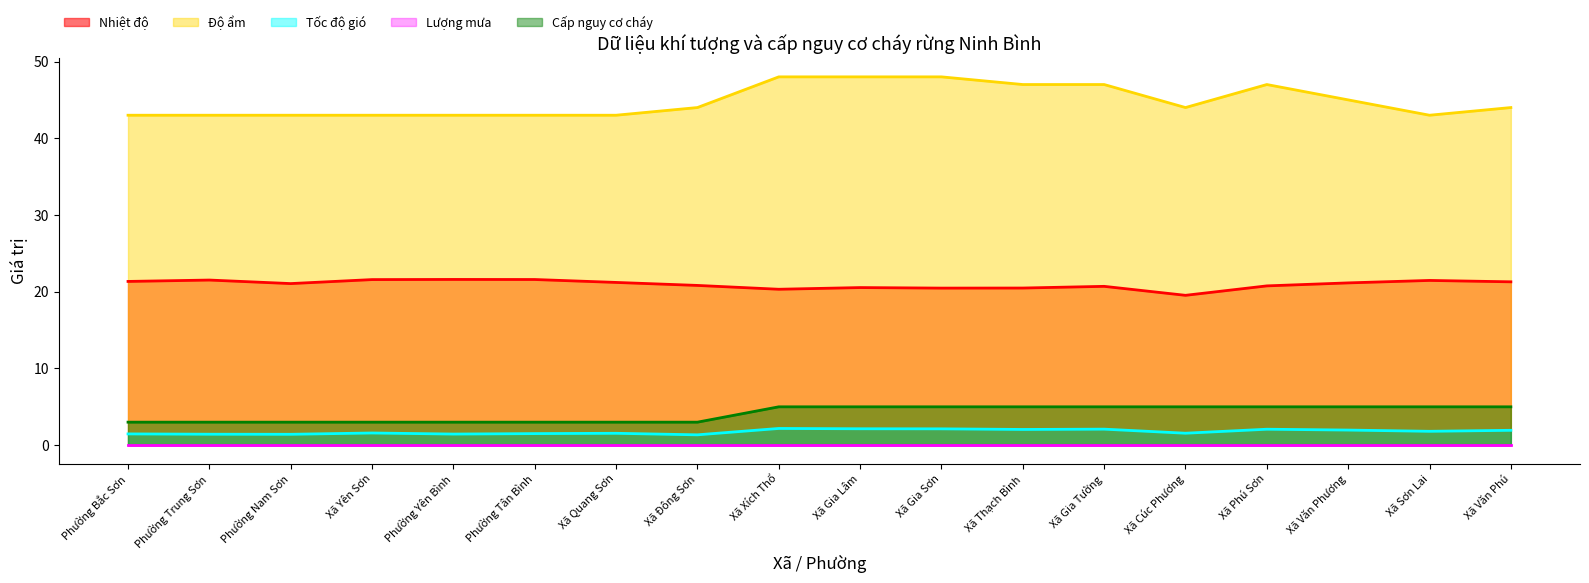

How many values in the Cấp nguy cơ cháy series are below 5?

8